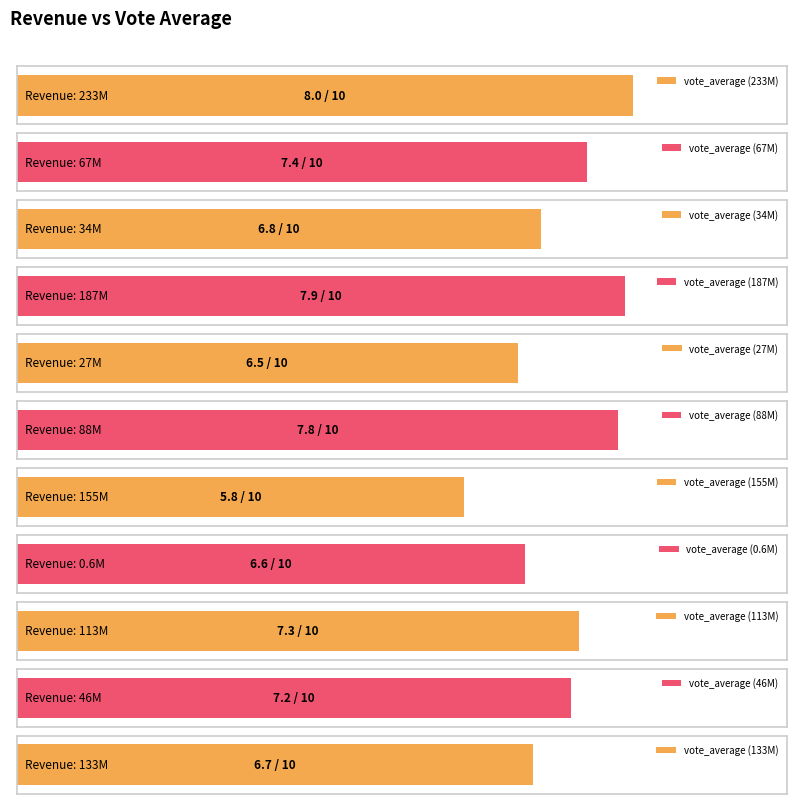

Is it true that the value at 233555708 is 8.0?

True